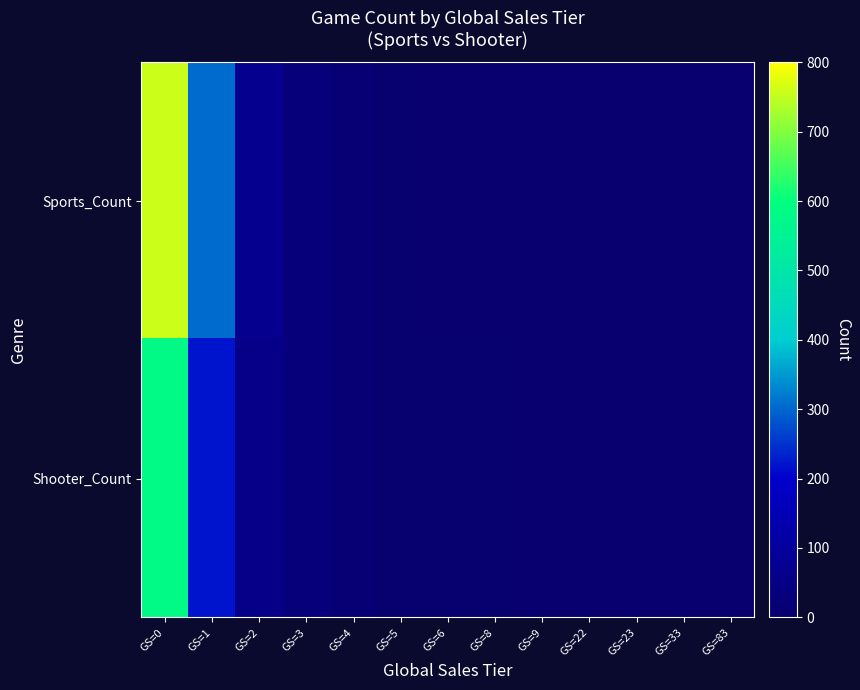

Rank the series by their maximum value, from lowest to highest.

Shooter_Count, Sports_Count